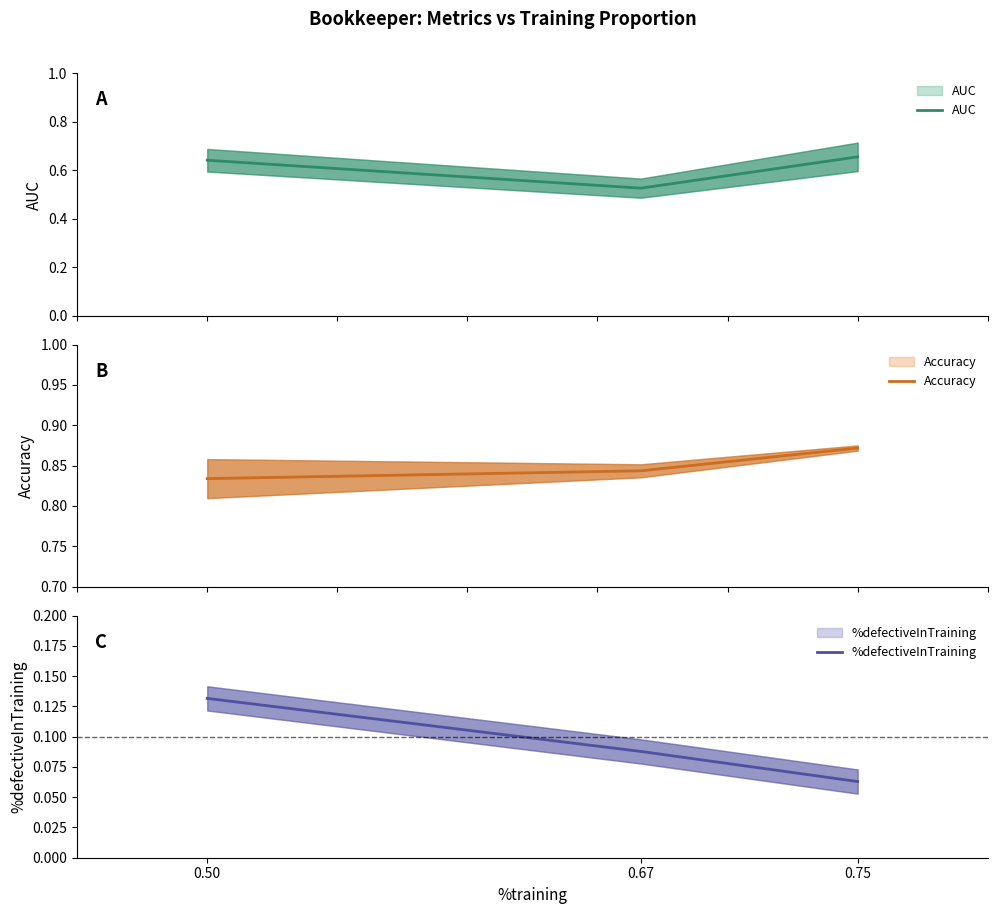

How many data points does each series have?

3